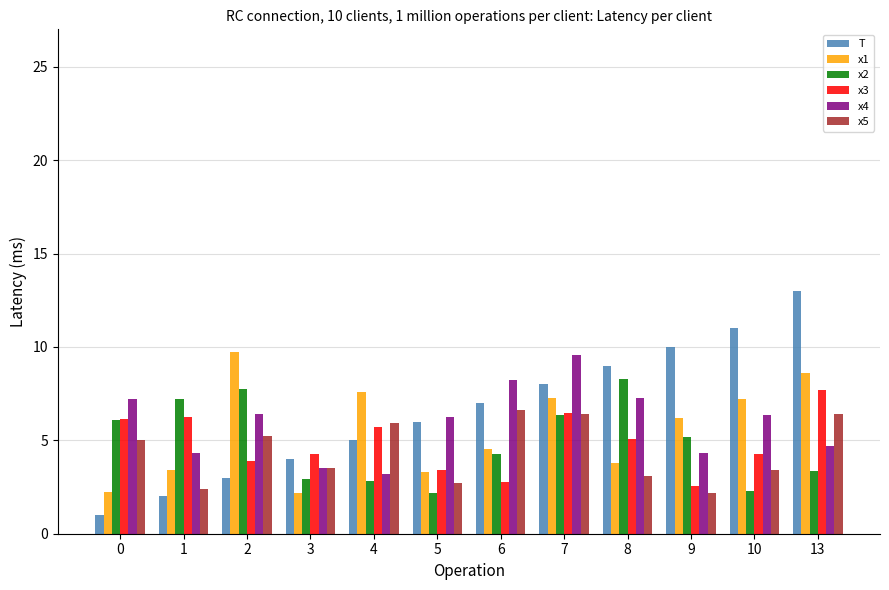

What is the total value across all series at 13?

43.8